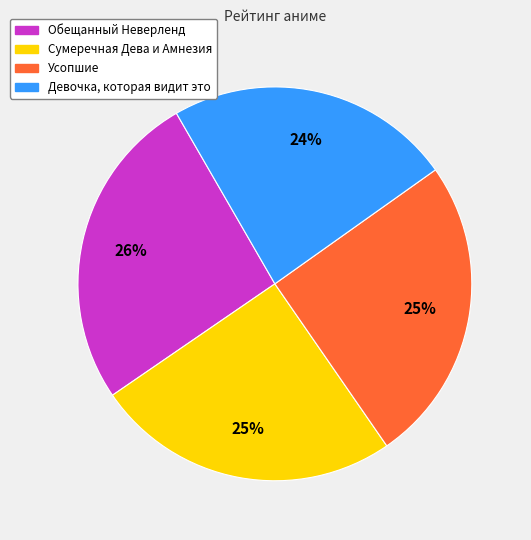

How many segments does this pie chart have?

4